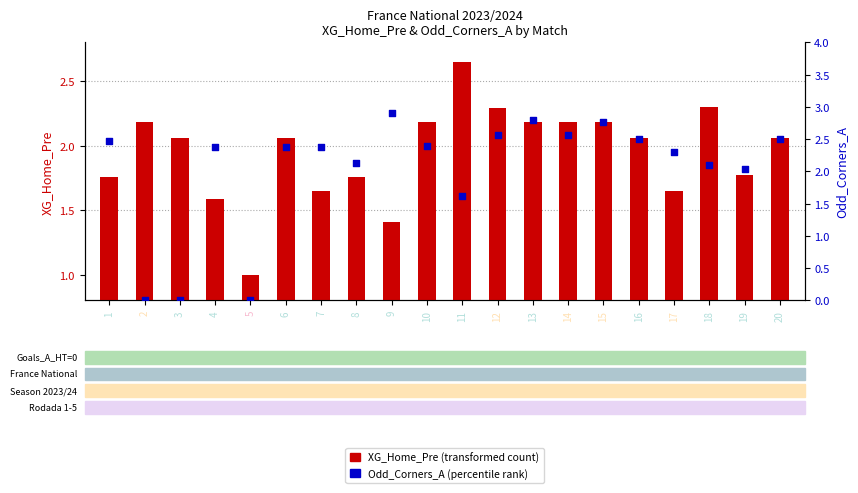

Which series reaches the minimum Y coordinate?

Odd_Corners_A (percentile rank)